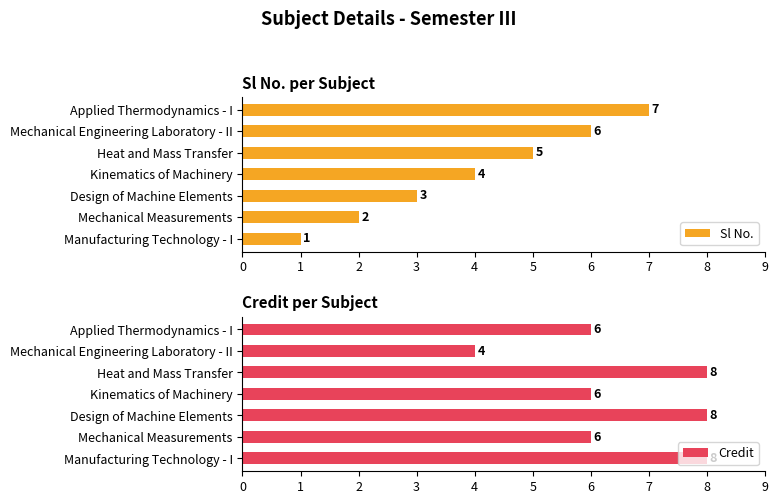

How many categories are shown in the chart?

7